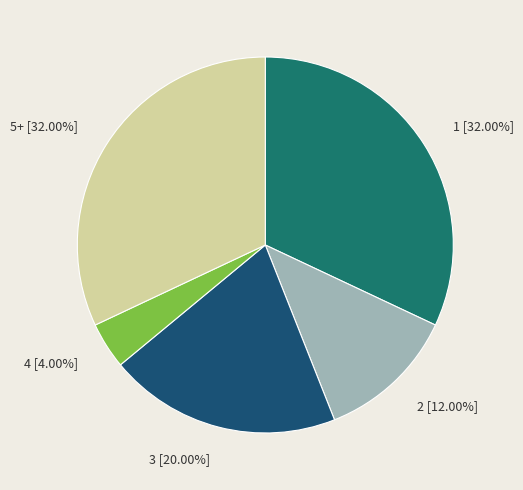

How much of the chart is everything except 3?

80.0%